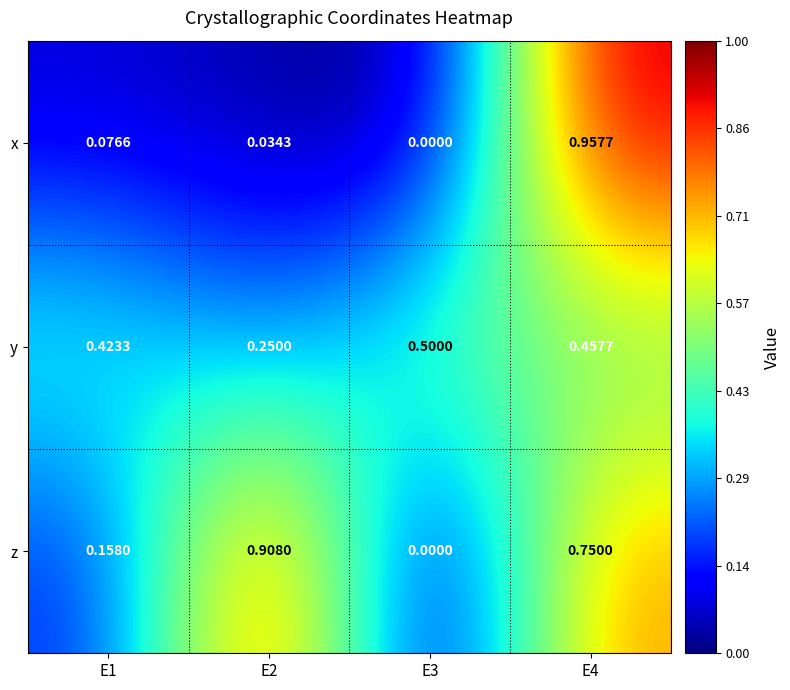

List the series in order of their peak value, lowest first.

y, z, x